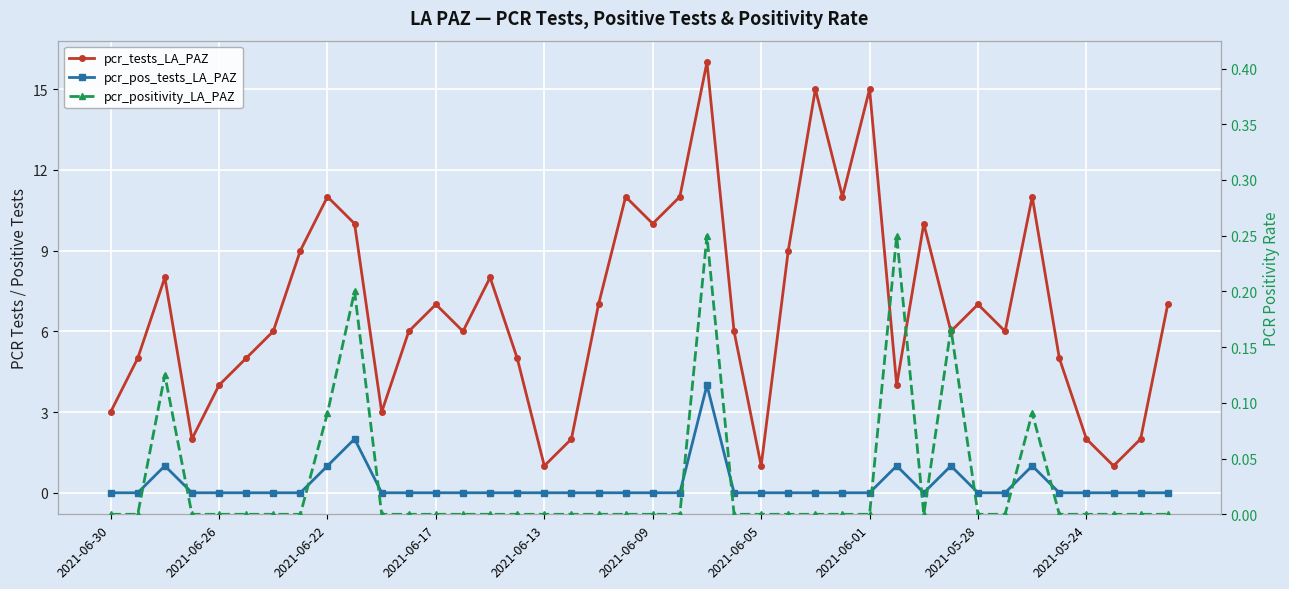

In pcr_positivity_LA_PAZ, how many points are higher than both neighbors (excluding endpoints)?

6